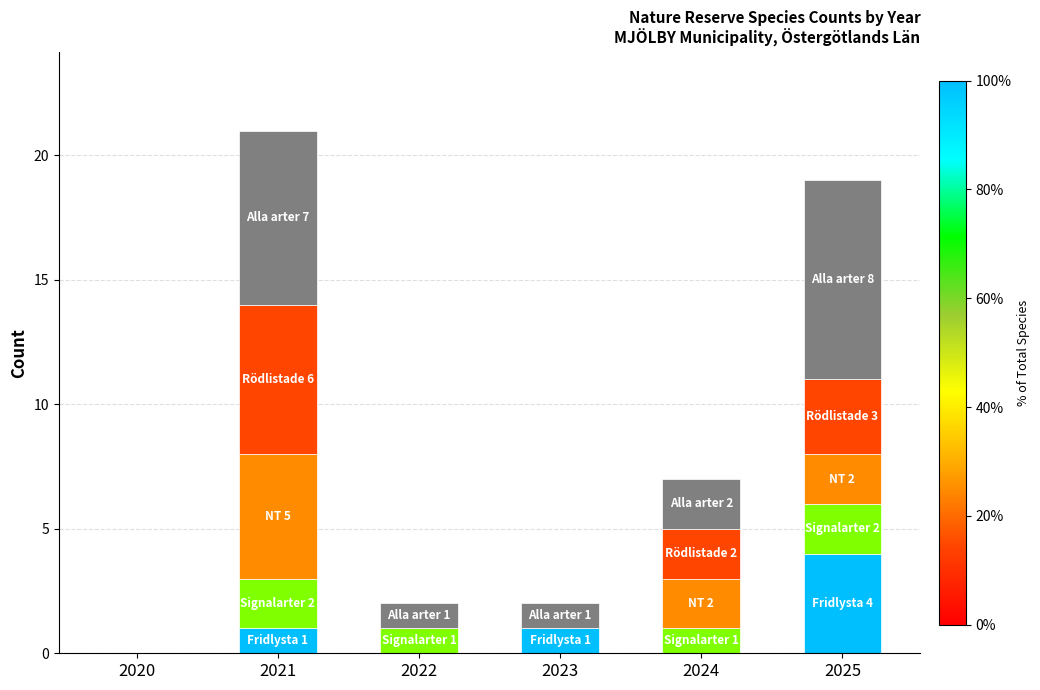

What is the total value across all series at 2025?

19